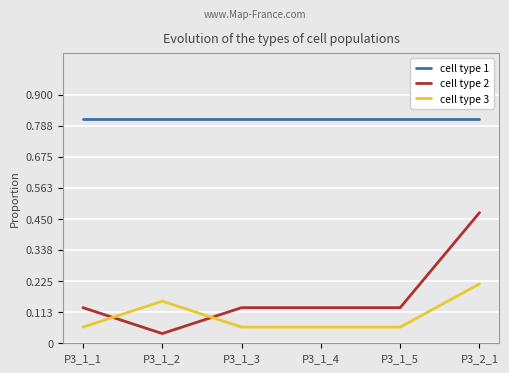

Which series has the largest total across all categories?

cell type 1